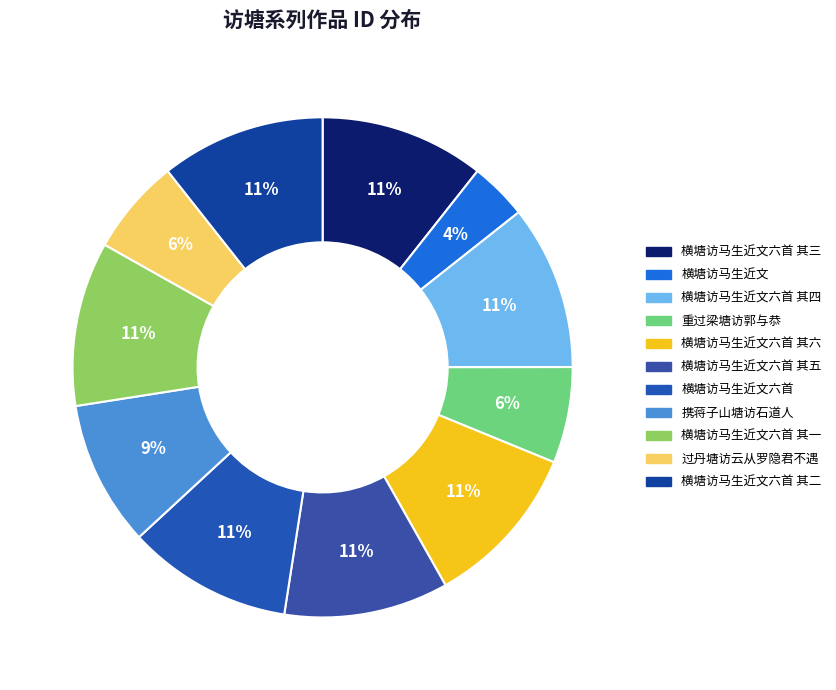

The 横塘访马生近文 slice represents 4% of the pie. True or false?

True